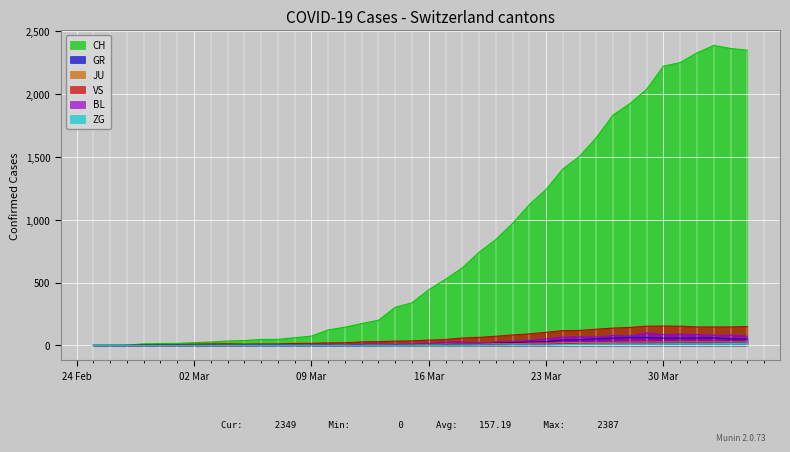

How many values in GR are above zero?

21